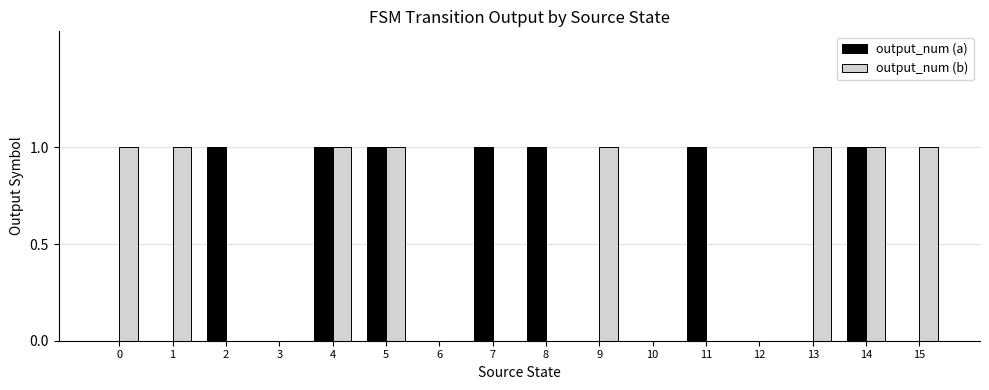

What is the maximum value for output_num (a)?

1